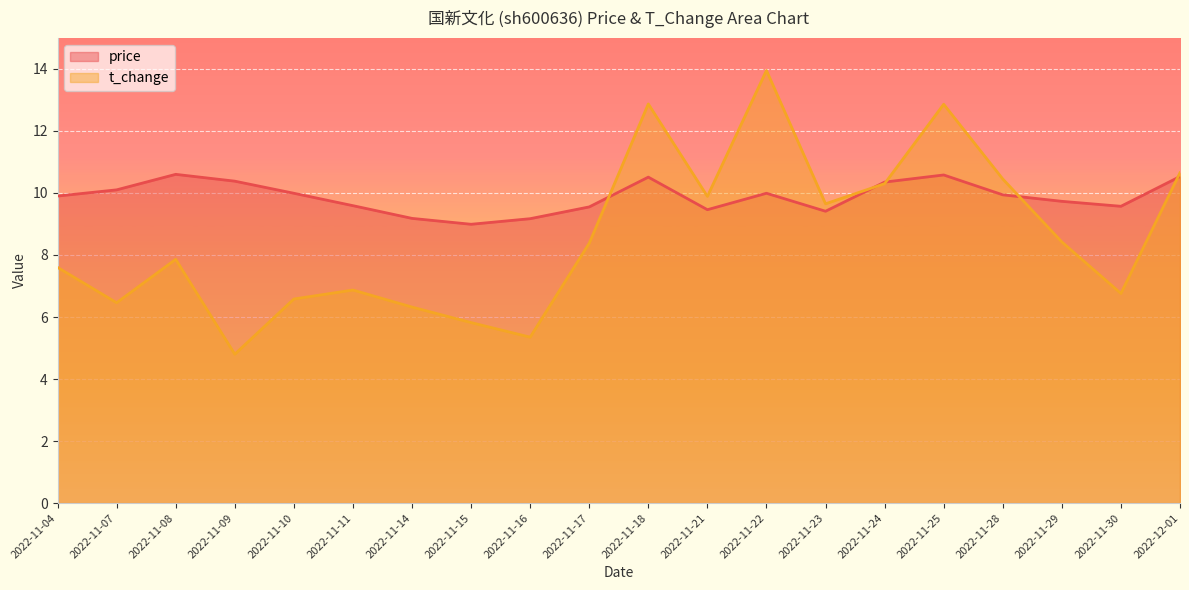

Rank the series by their average value, from highest to lowest.

price, t_change